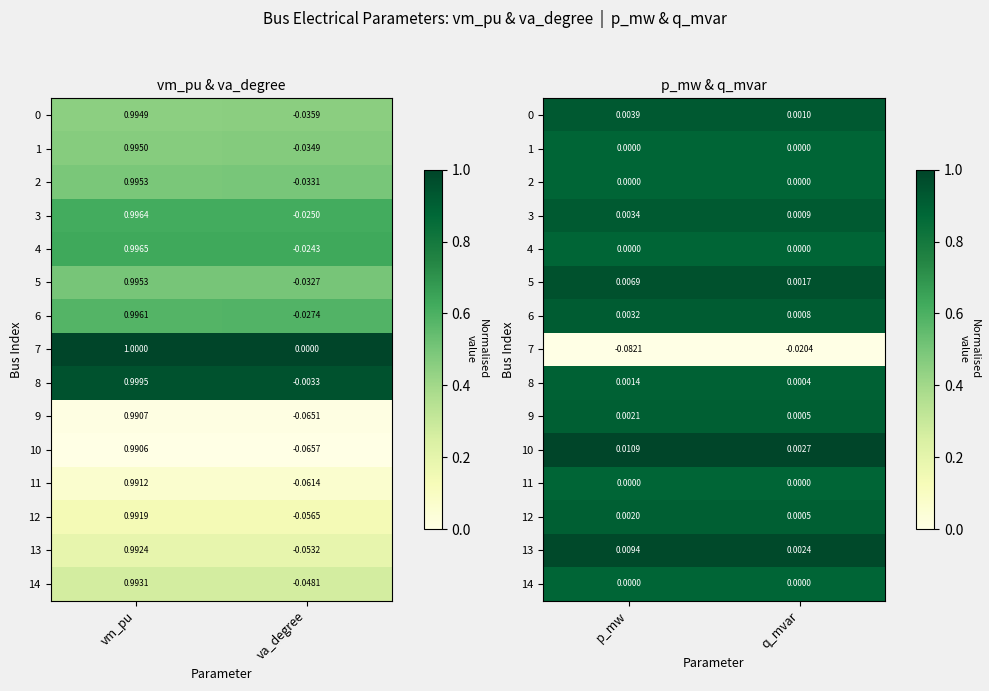

Rank the series by their maximum value, from lowest to highest.

7, 1, 2, 4, 11, 14, 8, 12, 9, 6, 3, 0, 5, 13, 10